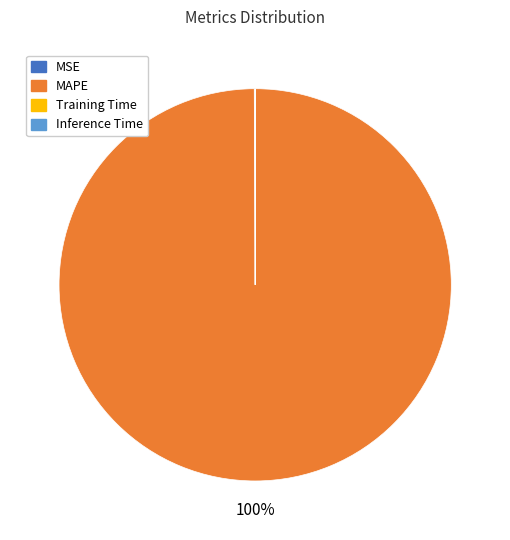

What is the largest slice in the pie chart?

MAPE